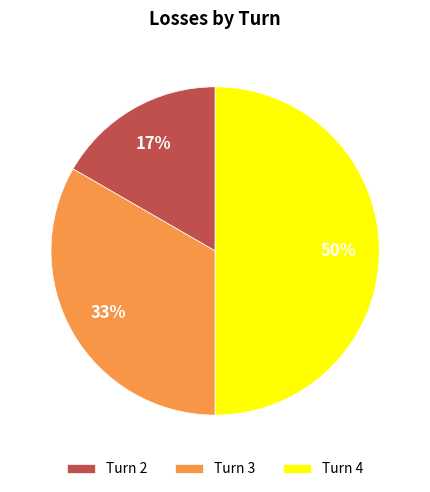

The Turn 3 slice represents 33% of the pie. True or false?

True